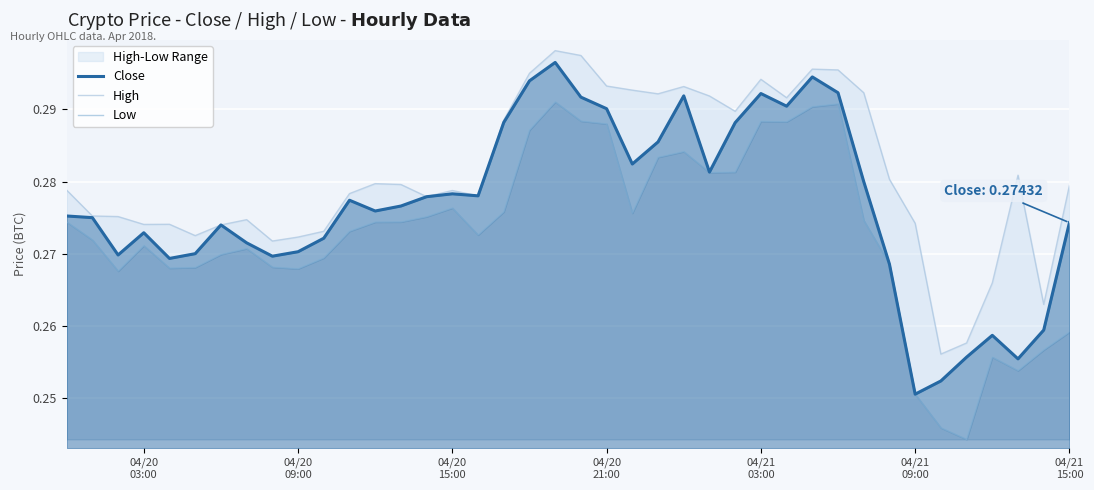

True or false: High and Close intersect in this chart.

False